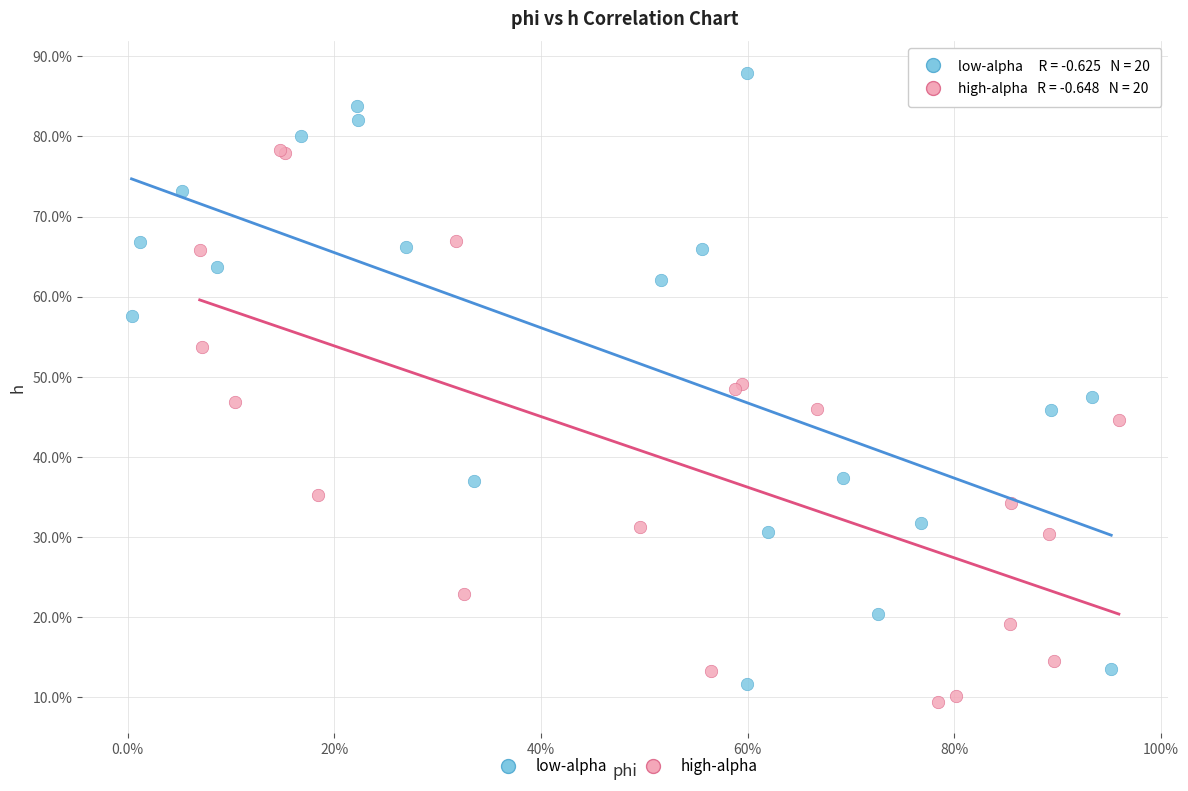

What are all the series names shown in the legend?

low-alpha, high-alpha